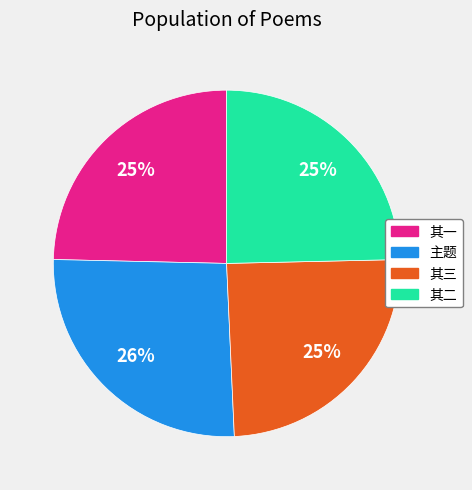

True or false: 其二 accounts for 25% of the total.

True